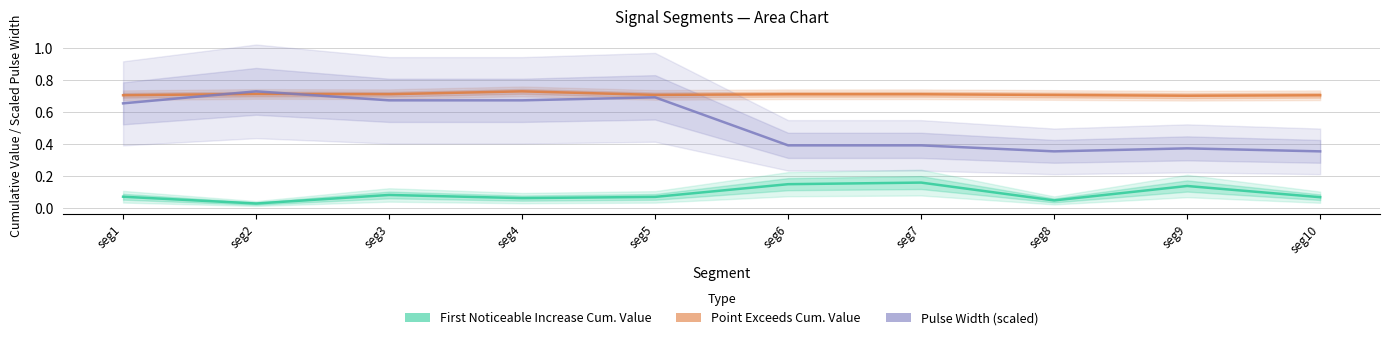

List the series in order of their peak value, highest first.

Point Exceeds Cum. Value, Pulse Width (scaled), First Noticeable Increase Cum. Value